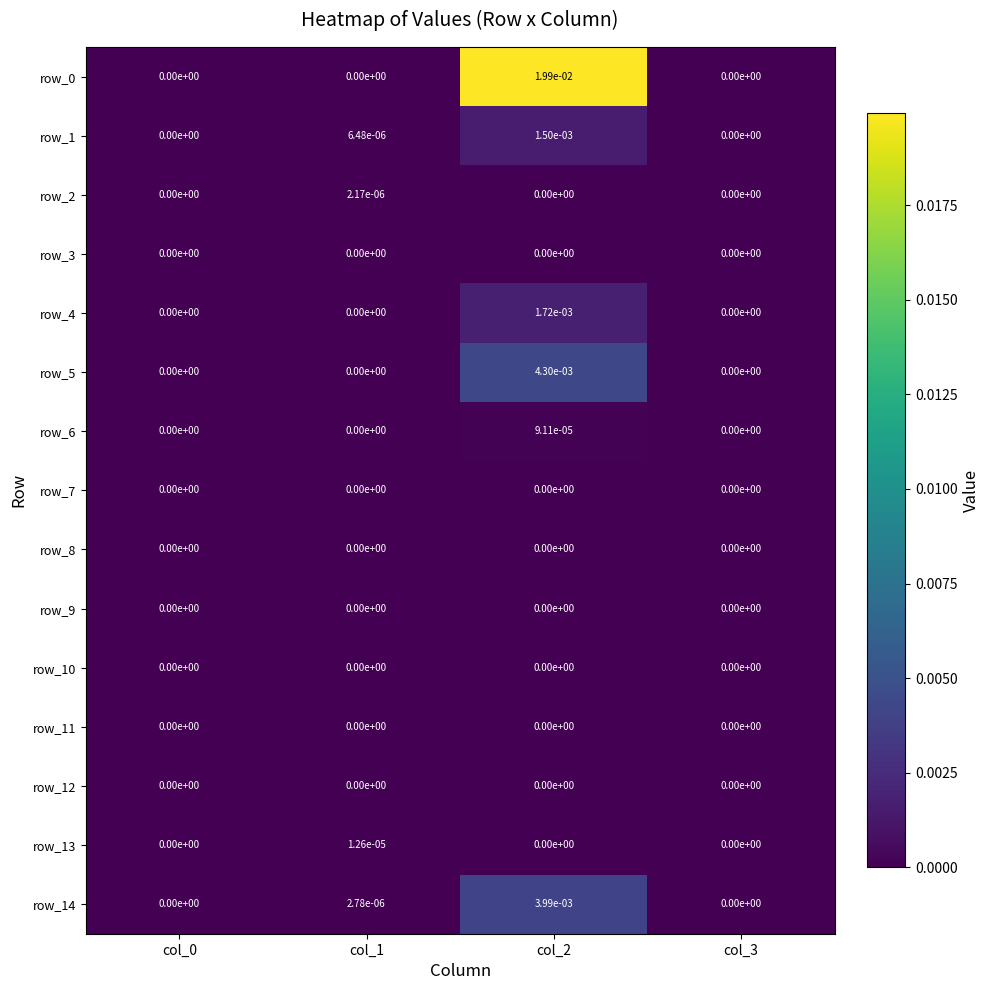

How many data points does each series have?

4